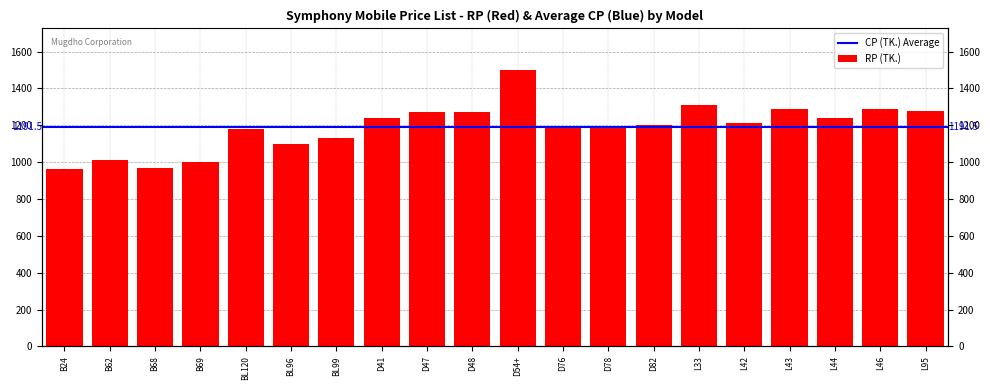

True or false: the data shows 1500 at D54+.

True